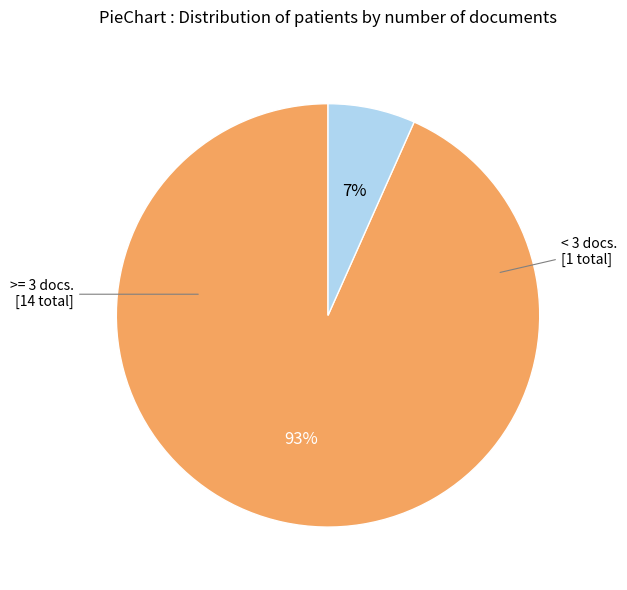

To the nearest percent, what is the average slice percentage?

50%